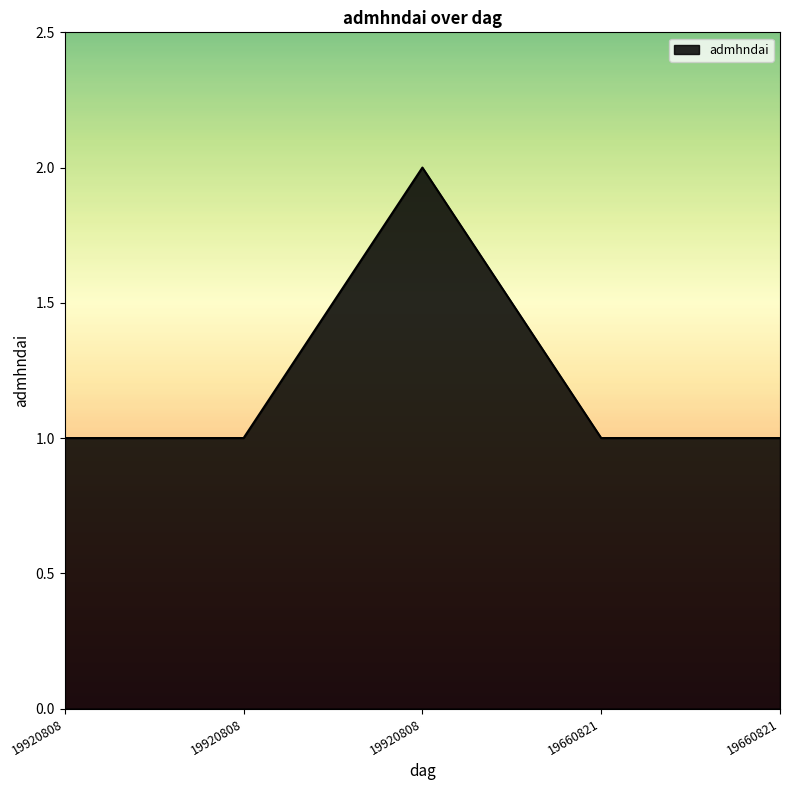

What is the smallest value displayed?

1